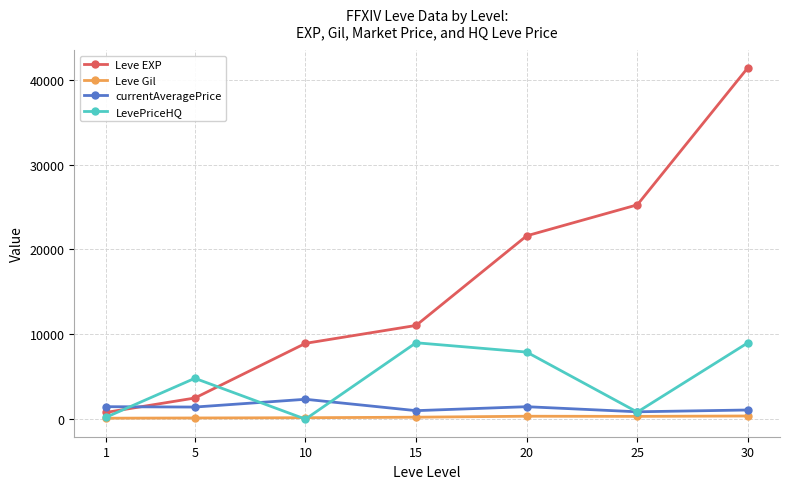

What is the value of the LevePriceHQ point at the 4th from the left?

9000.0